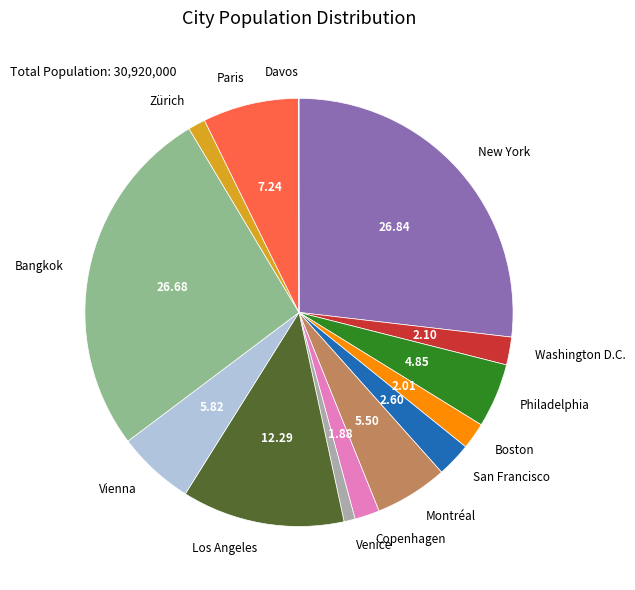

Between Los Angeles and San Francisco, which is larger?

Los Angeles